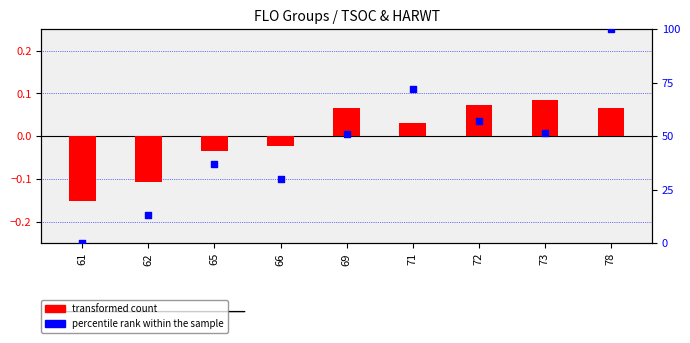

Which series has the largest total across all categories?

percentile rank within the sample